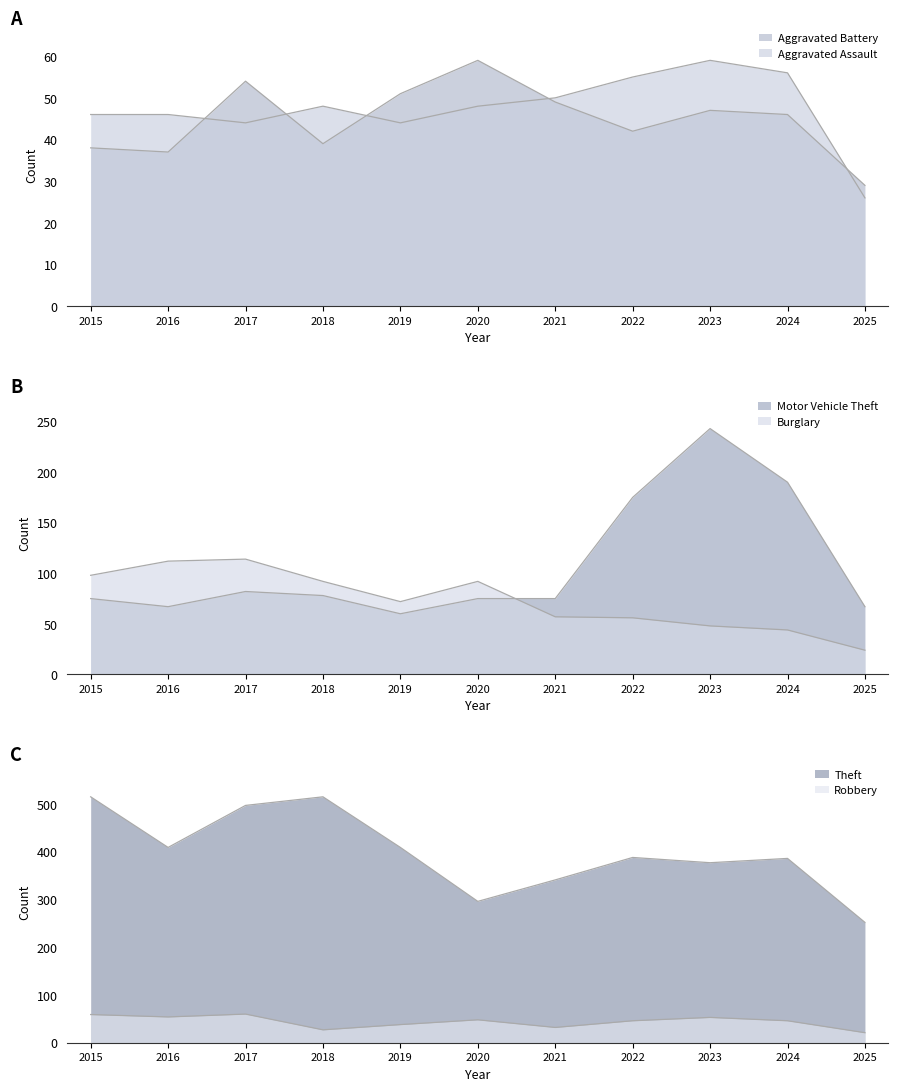

Rank the series at 2022 from highest to lowest value.

Theft, Motor Vehicle Theft, Burglary, Aggravated Assault, Robbery, Aggravated Battery